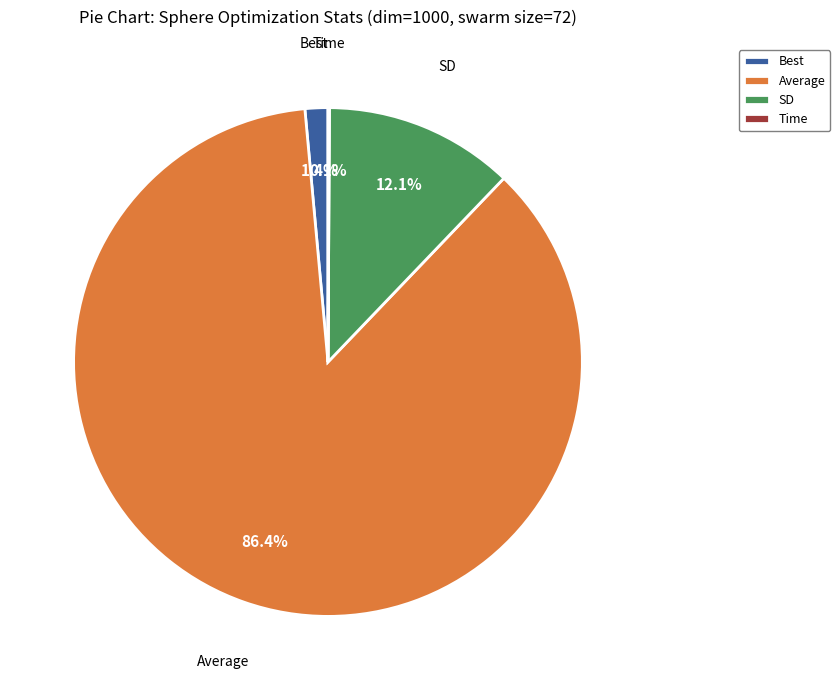

What is the largest slice in the pie chart?

Average